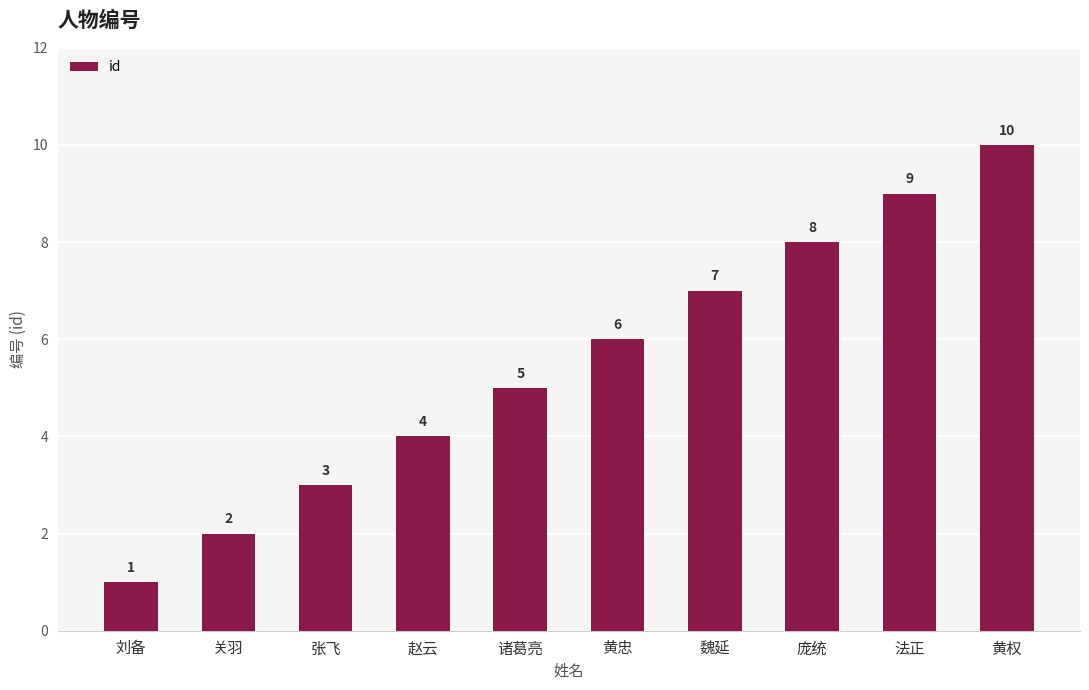

What is the ratio of the value at 关羽 to the value at 张飞?

0.7